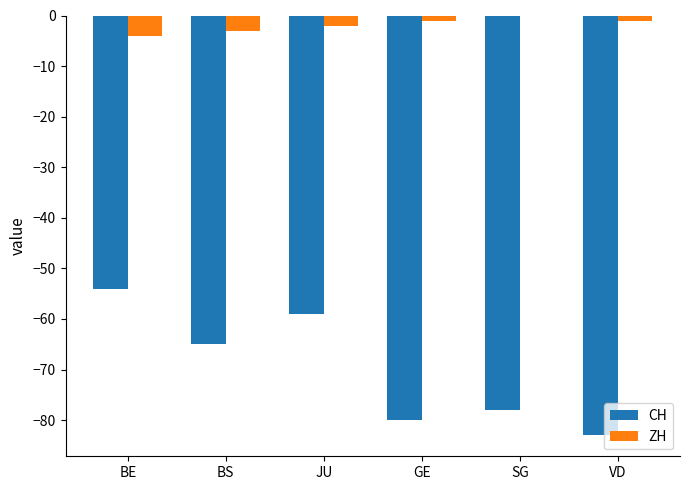

What is the difference between the CH values at BE and GE?

26